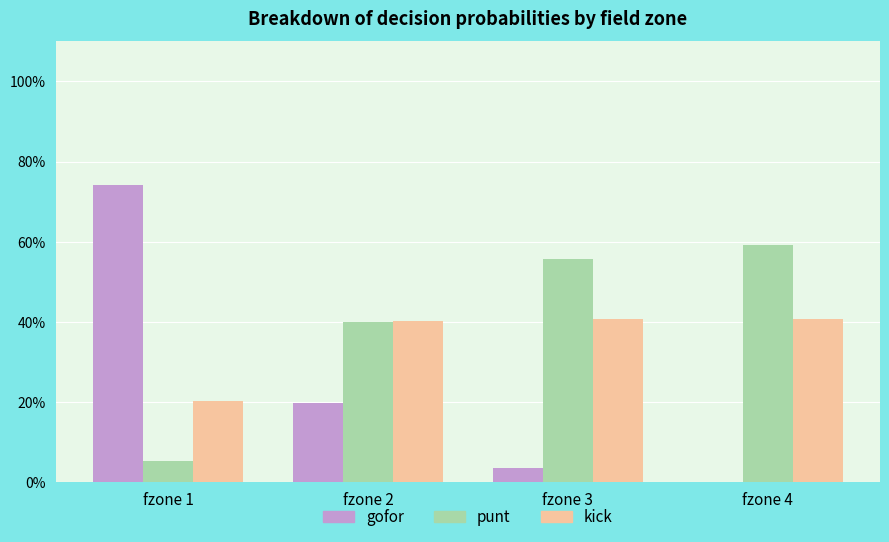

Does the chart contain stacked bars?

No